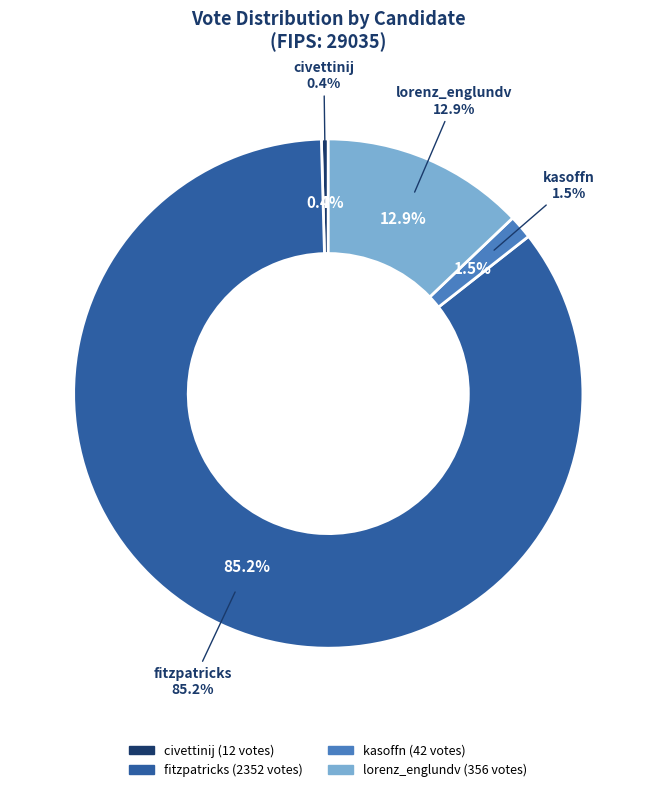

Does fitzpatricks represent more than half of the total?

Yes